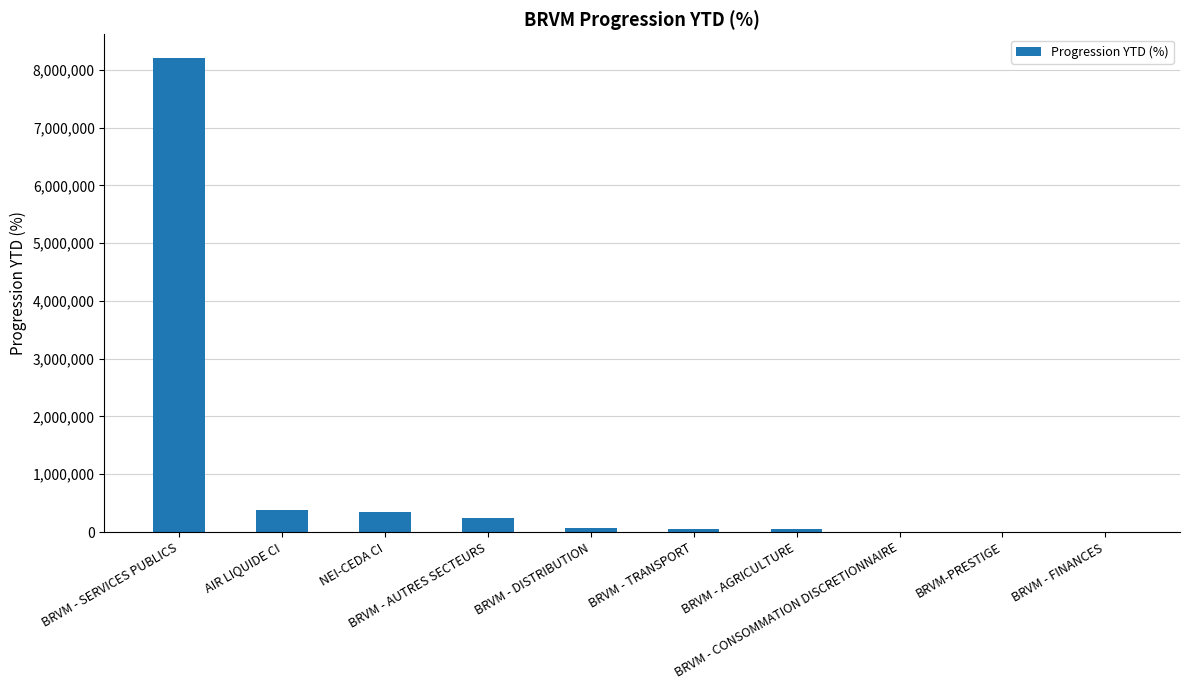

At which category does the chart reach its peak across all series?

BRVM - SERVICES PUBLICS